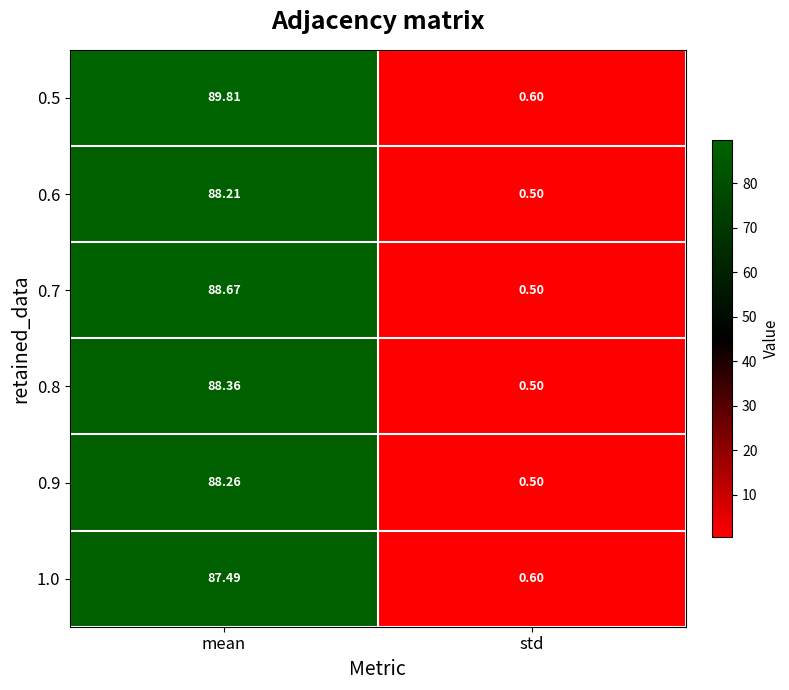

Is the value of 0.5 at mean greater than the value of 0.9 at std?

Yes